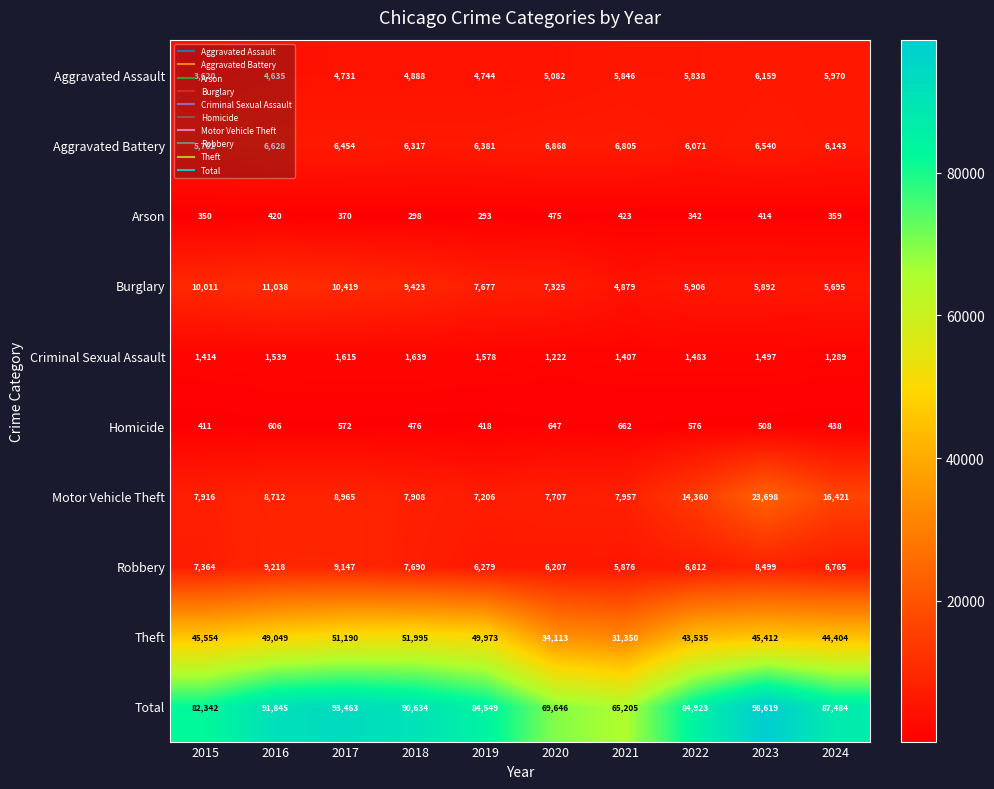

List the series in order of their peak value, highest first.

Total, Theft, Motor Vehicle Theft, Burglary, Robbery, Aggravated Battery, Aggravated Assault, Criminal Sexual Assault, Homicide, Arson